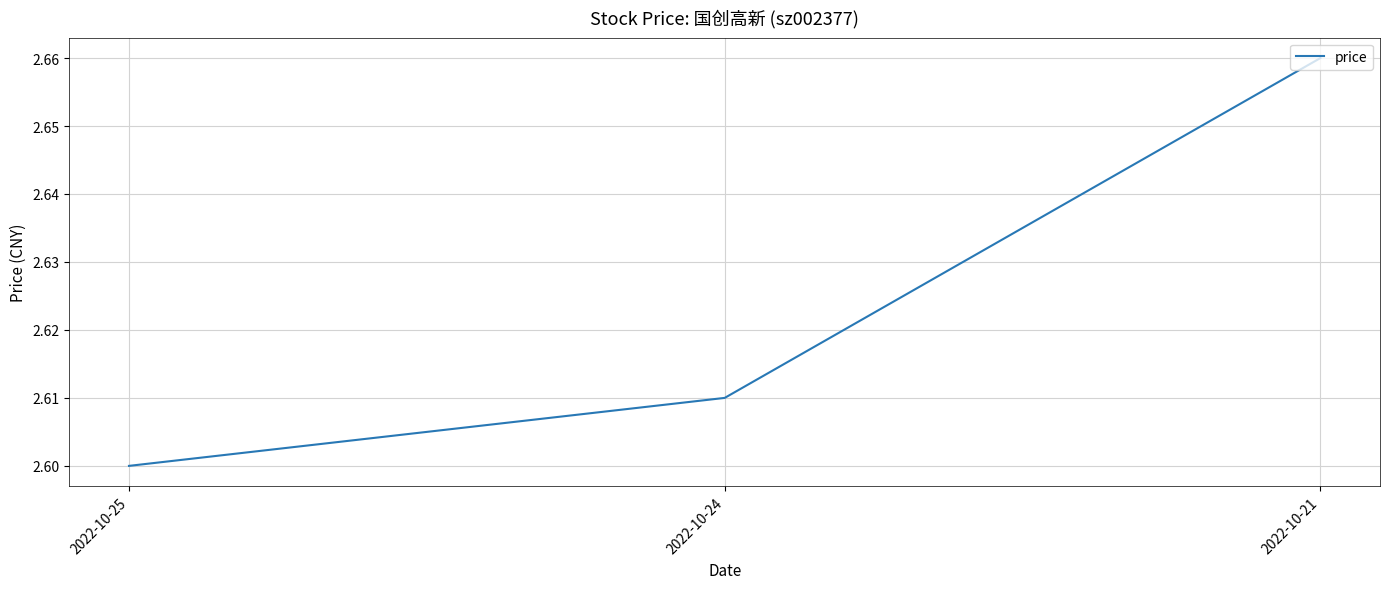

The chart shows a value of 2.6 at 2022-10-25. True or false?

True